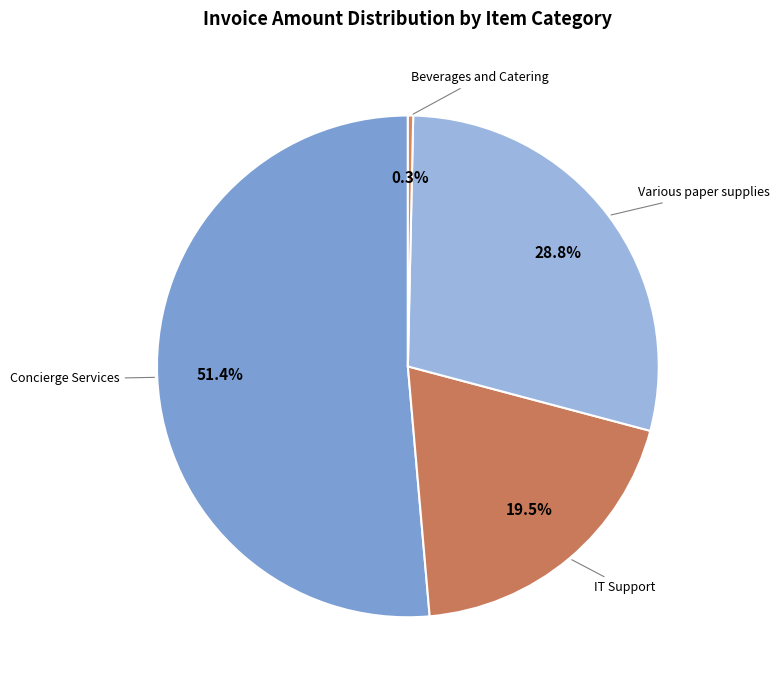

Count the number of slices in the pie.

4